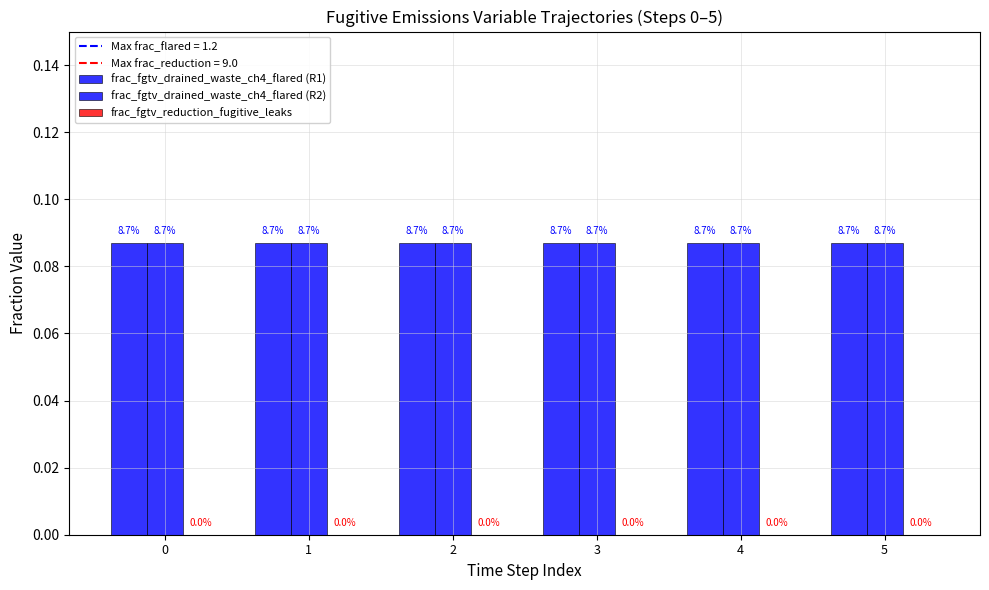

At 4, list the series in order from smallest to largest.

frac_fgtv_reduction_fugitive_leaks, frac_fgtv_drained_waste_ch4_flared (R1), frac_fgtv_drained_waste_ch4_flared (R2)